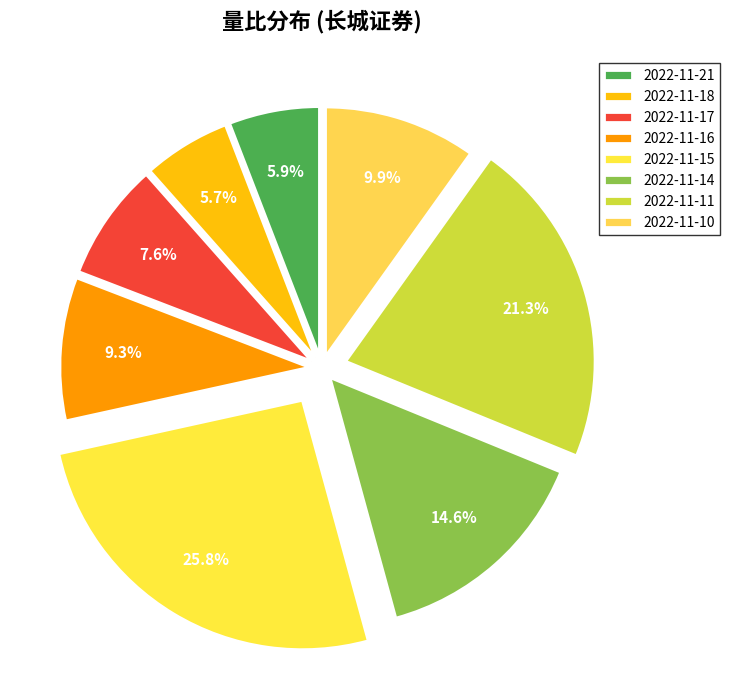

How many slices are in this pie chart?

8